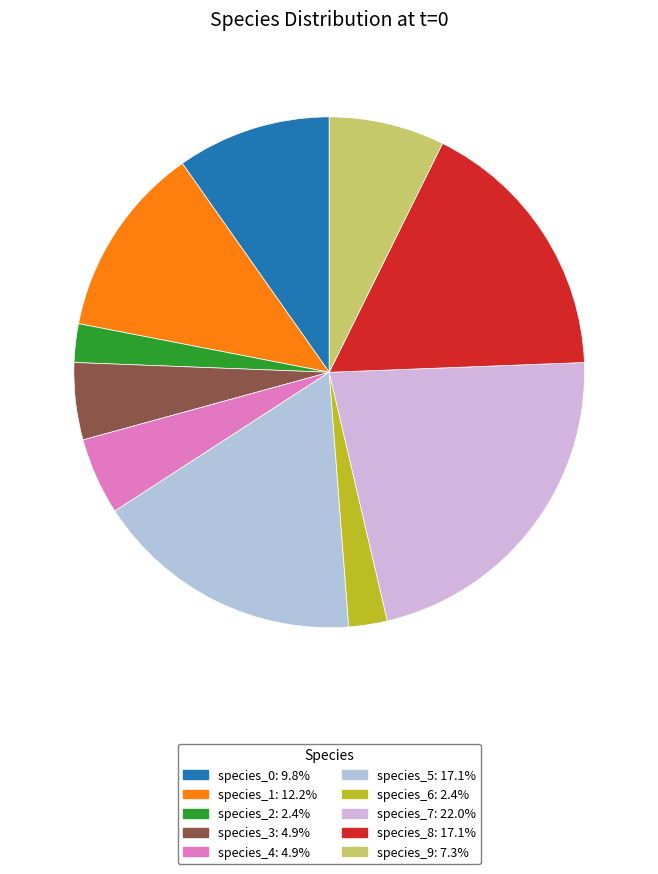

To the nearest percent, what portion does species_8 represent?

17%